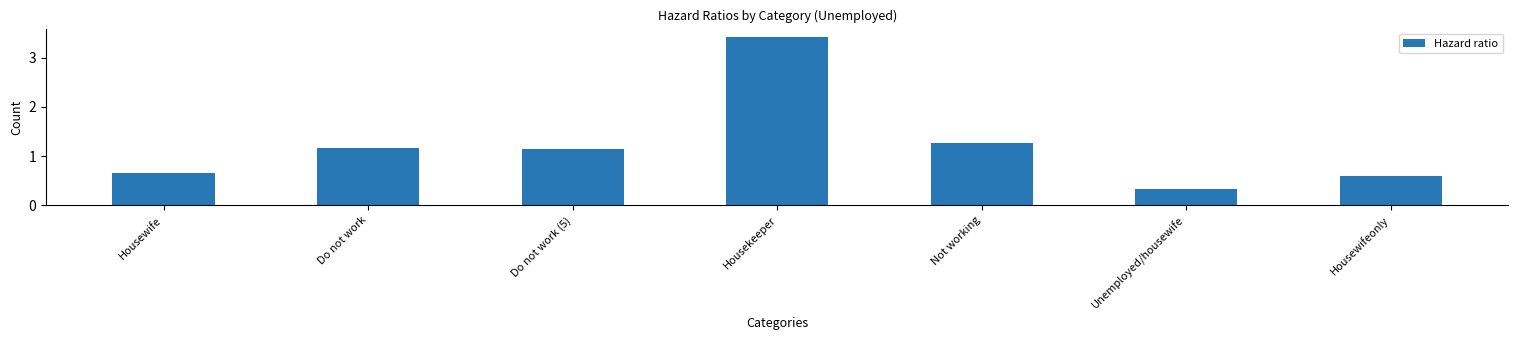

What value does the data have at Housekeeper?

3.4